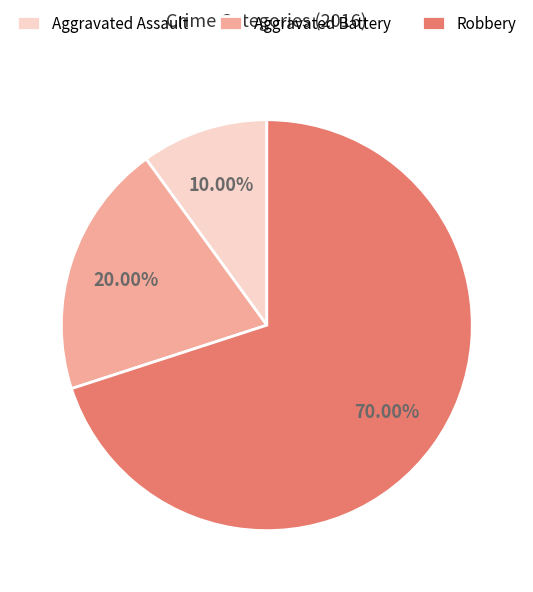

Count the number of slices in the pie.

3